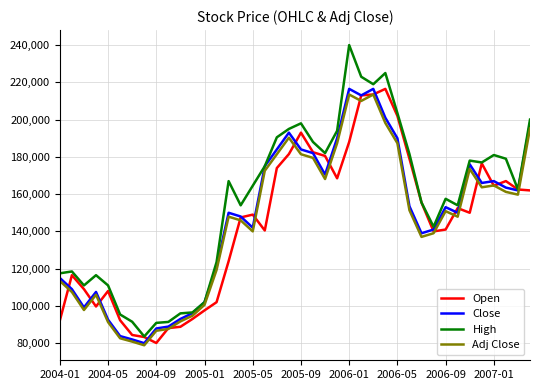

Which series has the largest range (max minus min)?

High